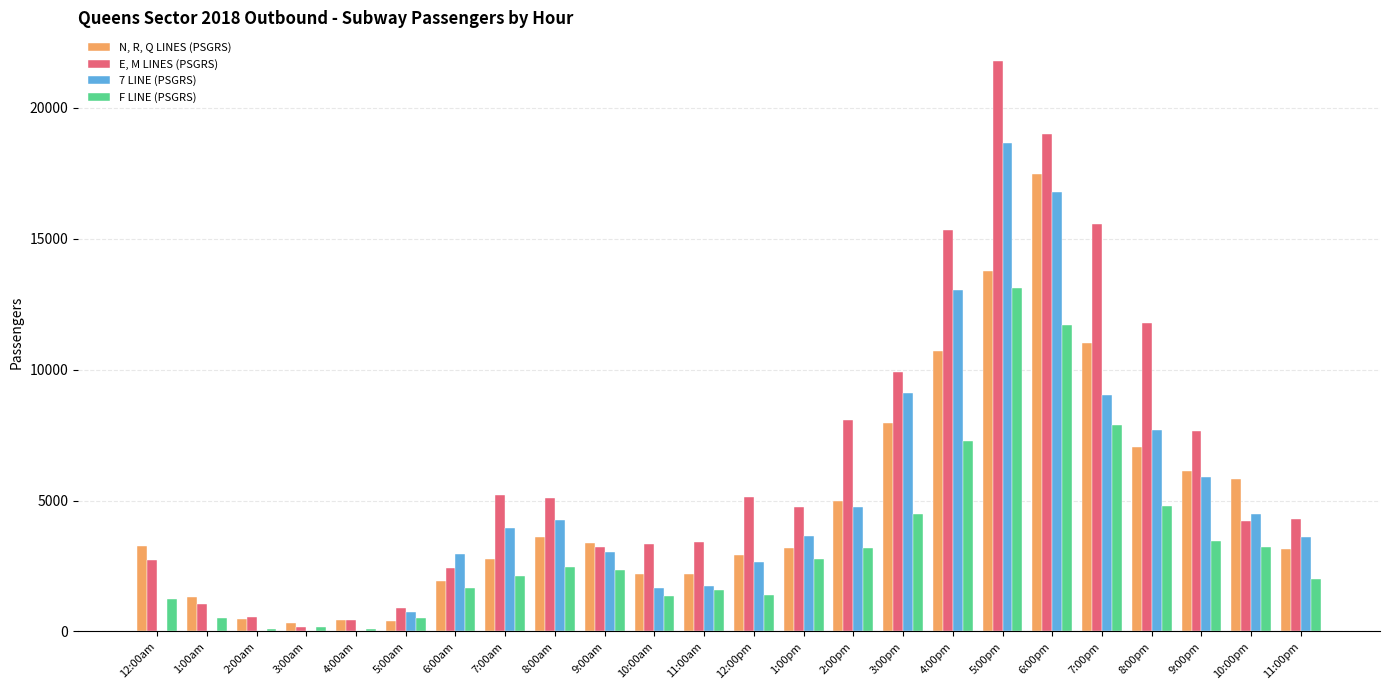

The value of N, R, Q LINES (PSGRS) at 9:00am is 5897. True or false?

False